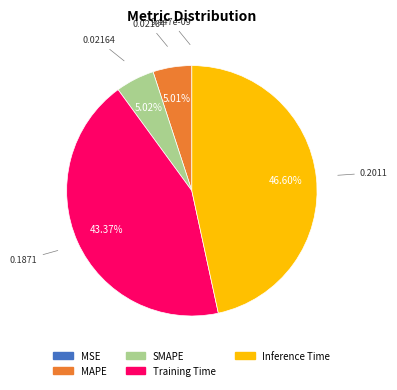

Between SMAPE and Training Time, which is larger?

Training Time